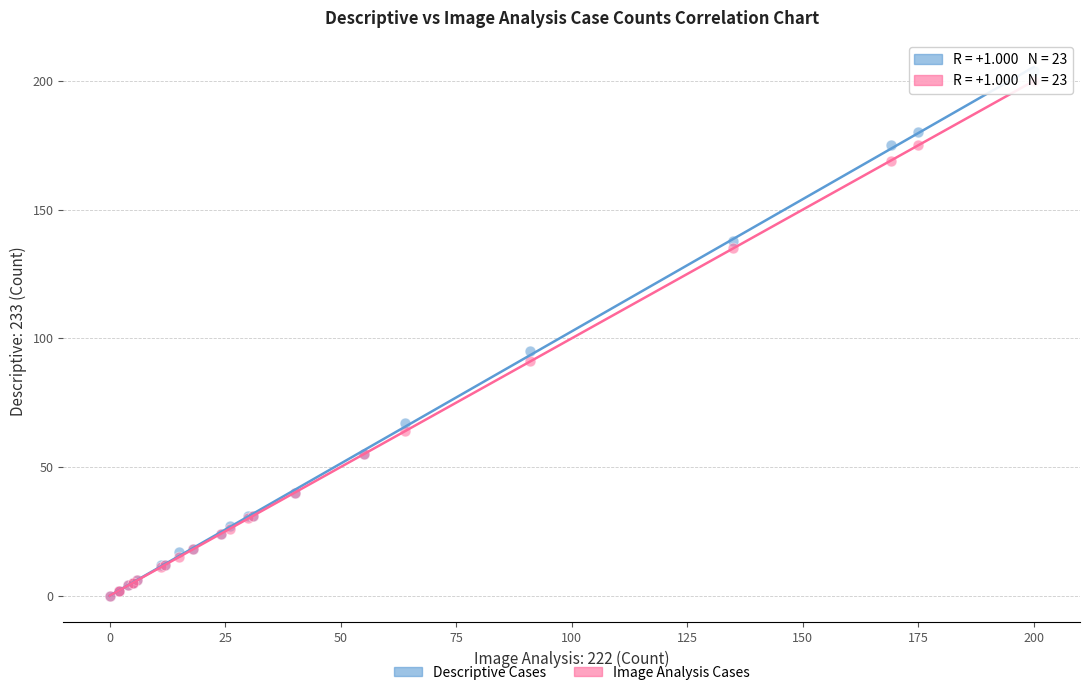

Across all series, what Y value is closest to 102?

95